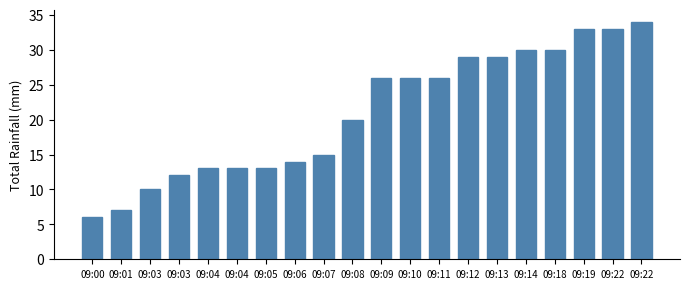

What is the sum of all values?

419